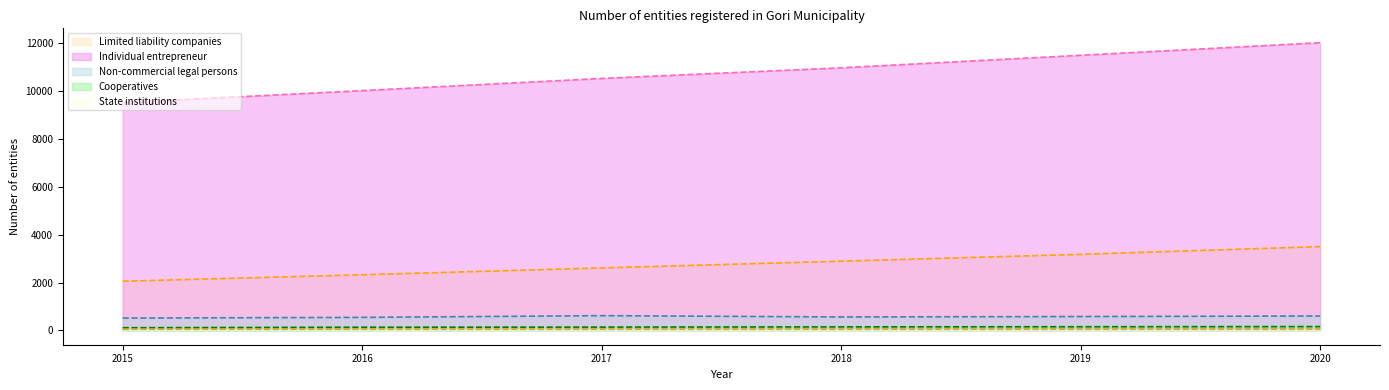

Does the chart display data point markers on the line(s)?

No